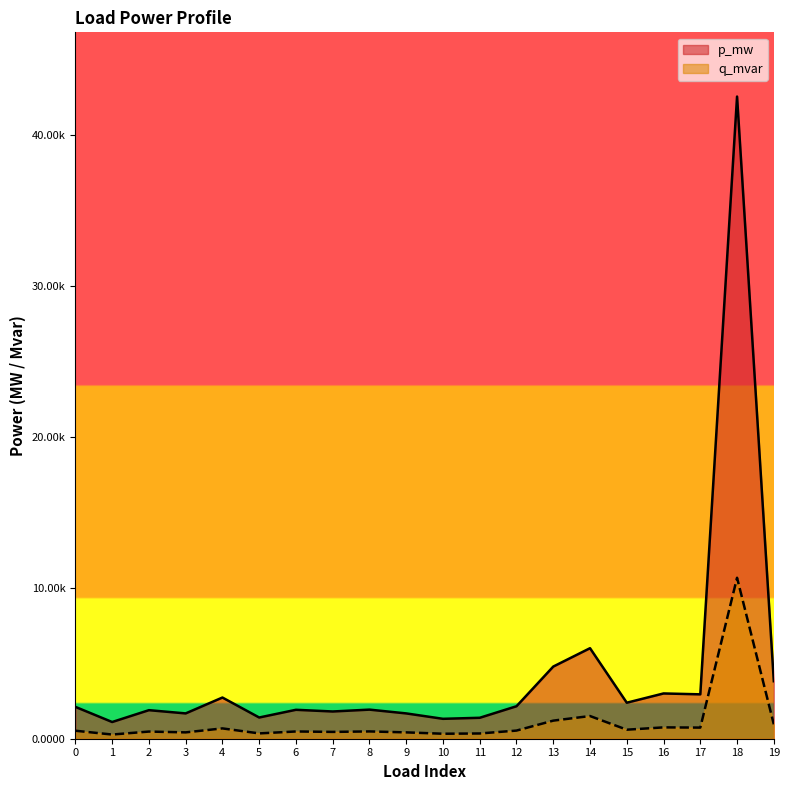

Between 2 and 5, which series saw the biggest shift?

p_mw